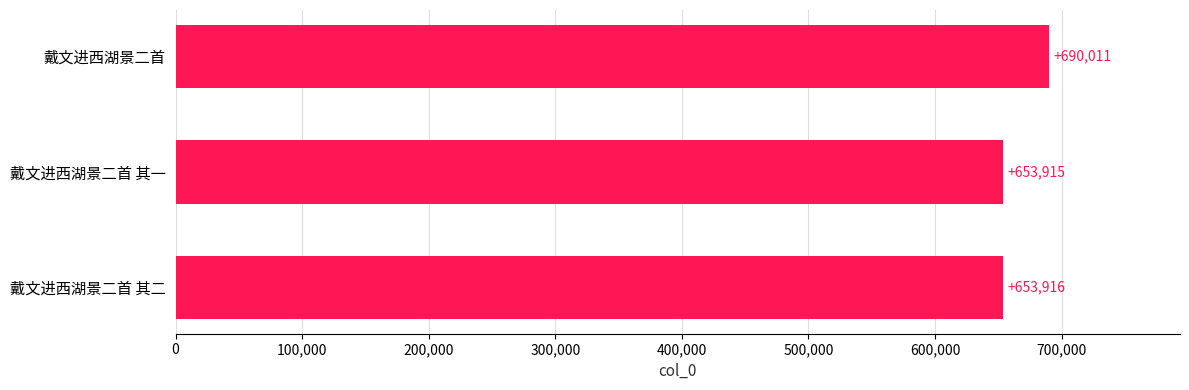

What position from the top is 戴文进西湖景二首 其二?

3